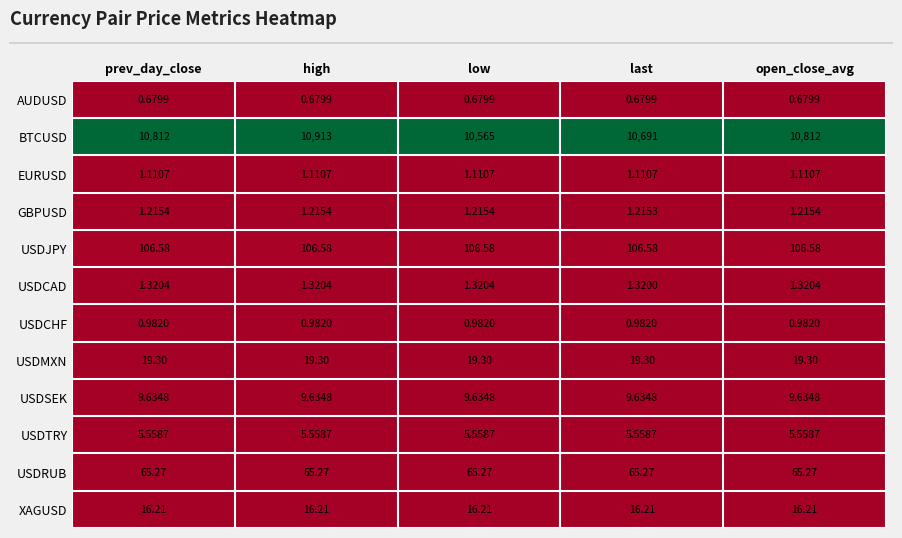

At which category is the sum across all series the highest?

high